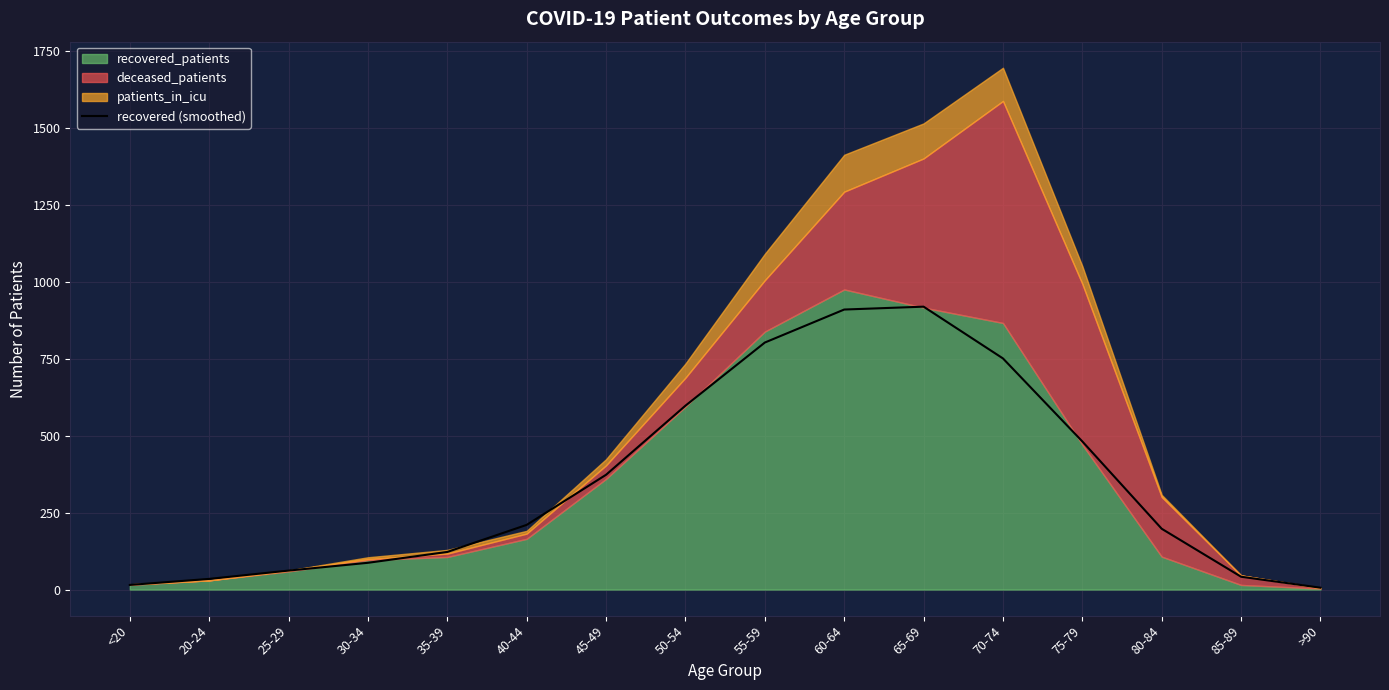

Reading left to right, extract all data points from this chart.

15.0	34.7	61.7	87.0	122.3	210.3	373.3	598.0	803.3	910.7	920.0	751.7	481.7	197.7	41.7	6.0